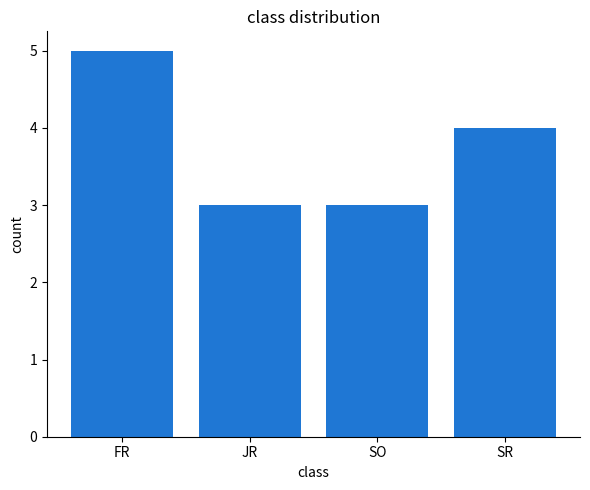

Where does the data first go above 4?

FR